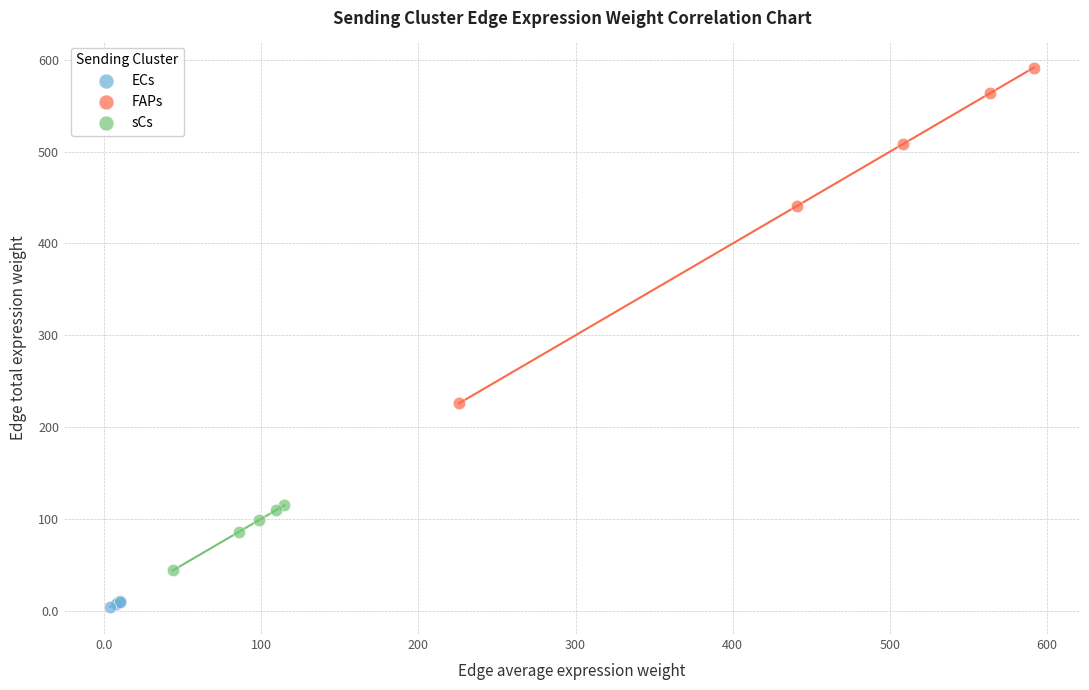

Which series contains the highest Y value?

FAPs